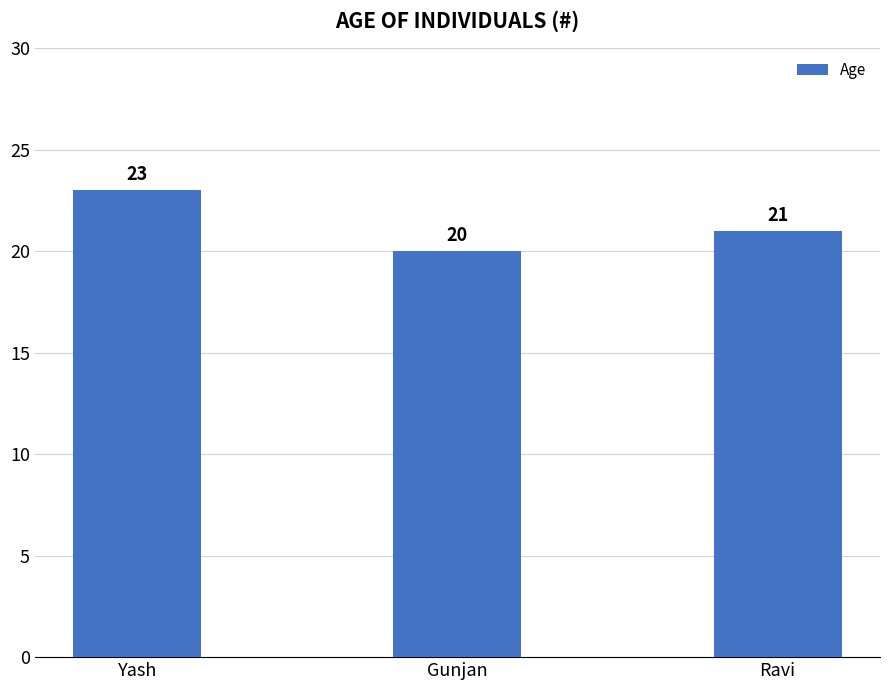

True or false: the data shows 20 at Gunjan.

True